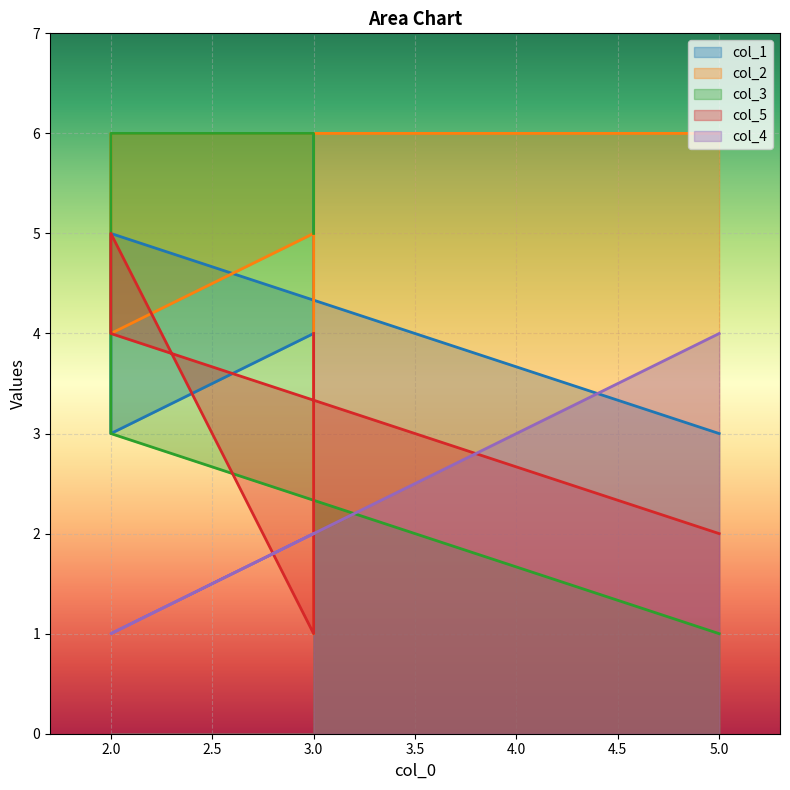

Which series ends up on top after the final intersection of col_4 and col_2?

col_4